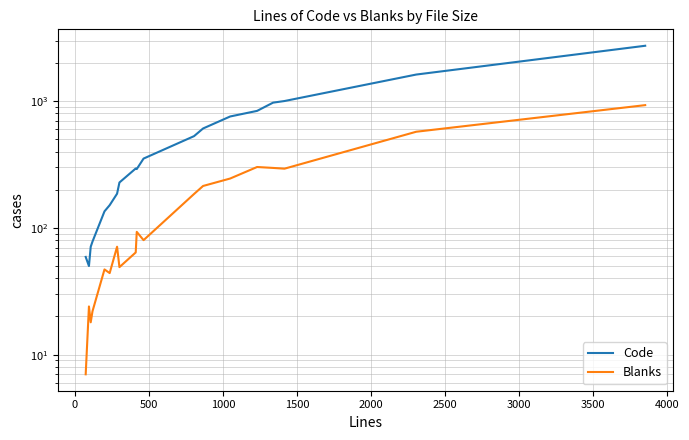

True or false: Blanks has more than 0 interior local peaks.

True